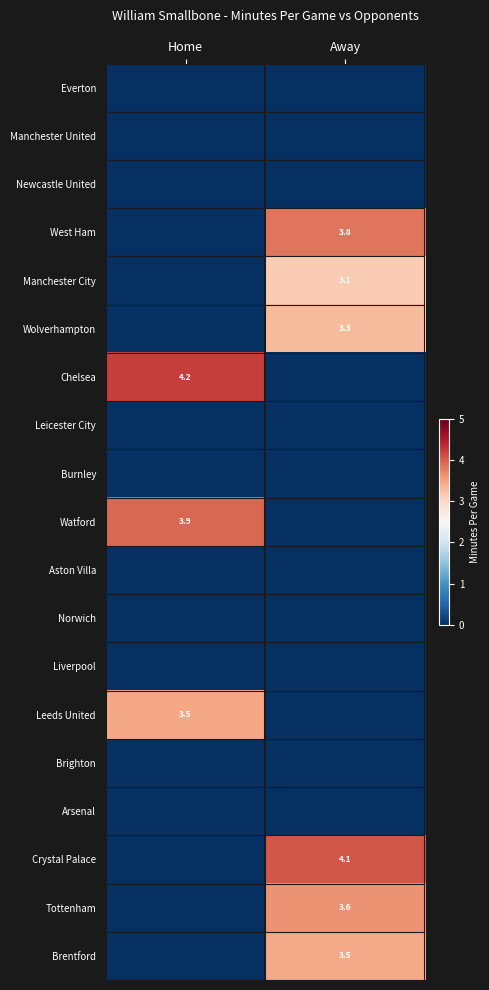

The West Ham series shows 3.8 at Away. True or false?

True